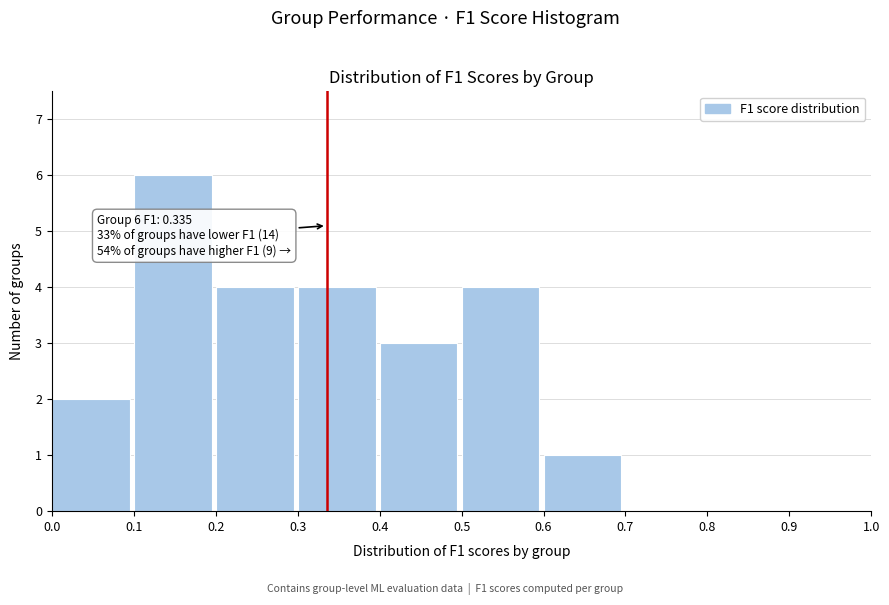

Which range on the x-axis has the tallest bar?

0.1 to 0.2